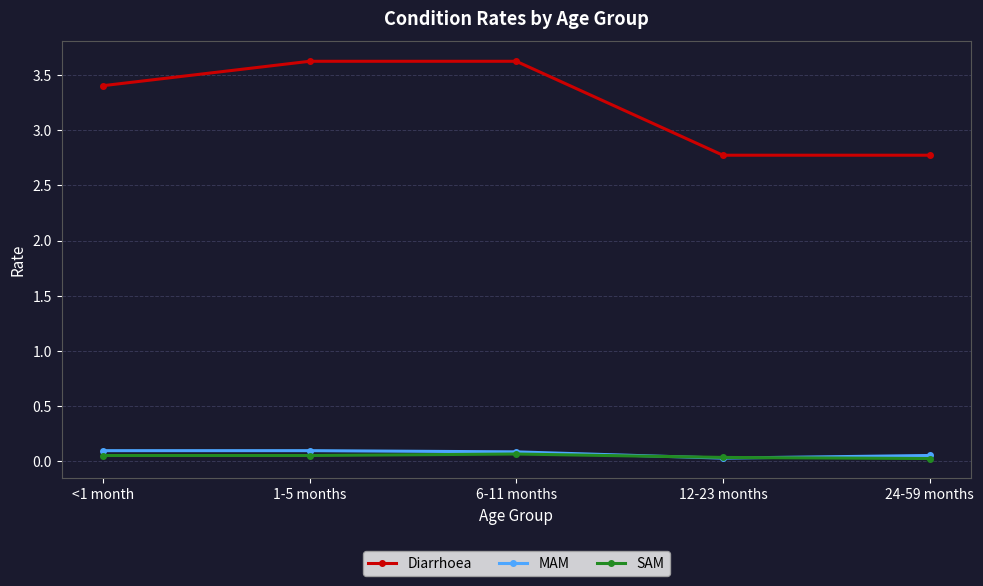

At how many categories does at least one series exceed 2?

5